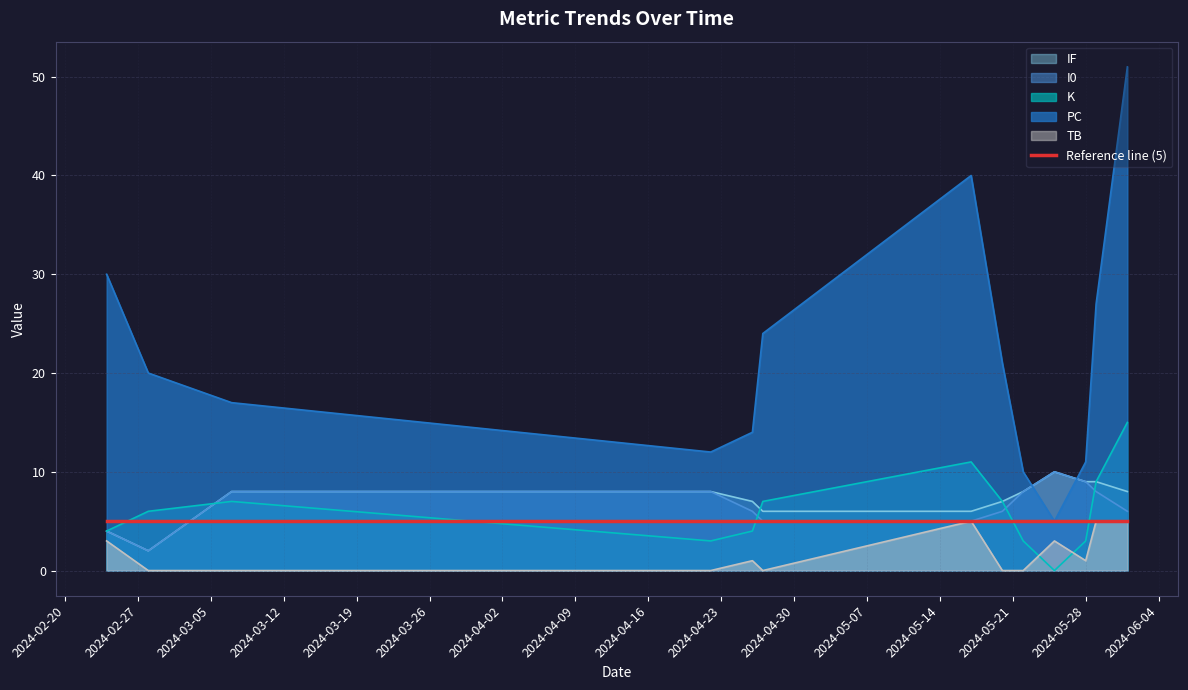

Where is the first local maximum for IF?

2024-05-25